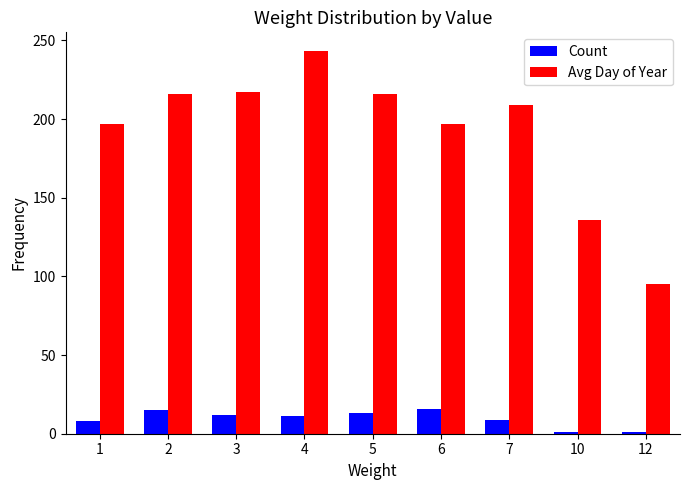

At how many categories does at least one series exceed 202?

5